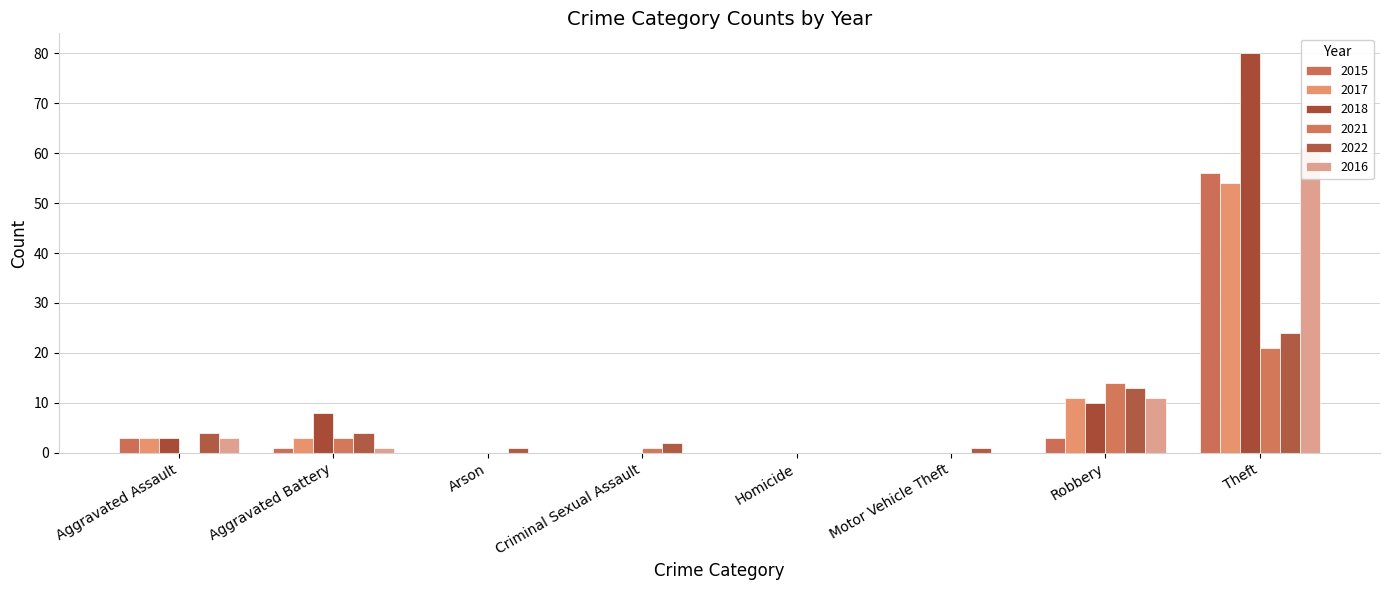

What is the label of the 1st bar from the right?

Theft